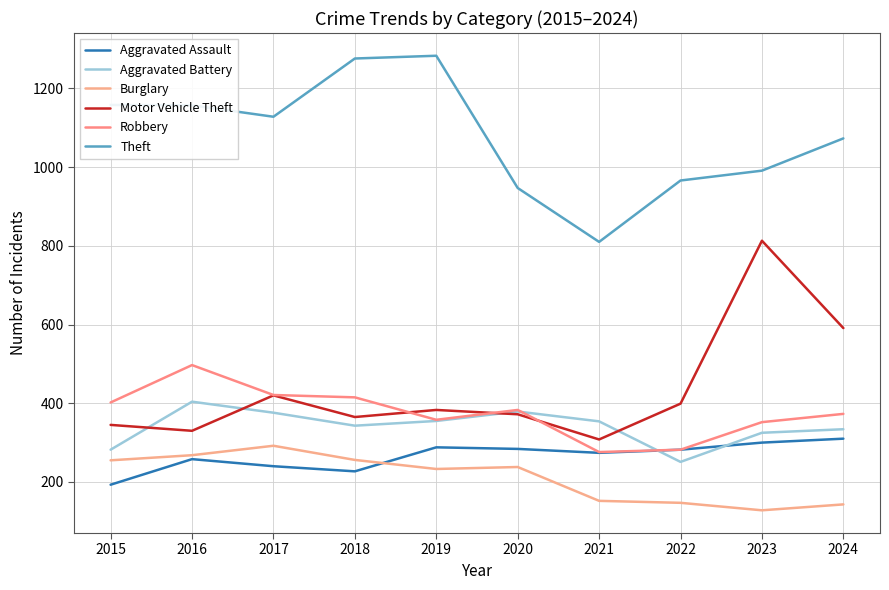

True or false: Theft and Aggravated Assault cross at least once.

False